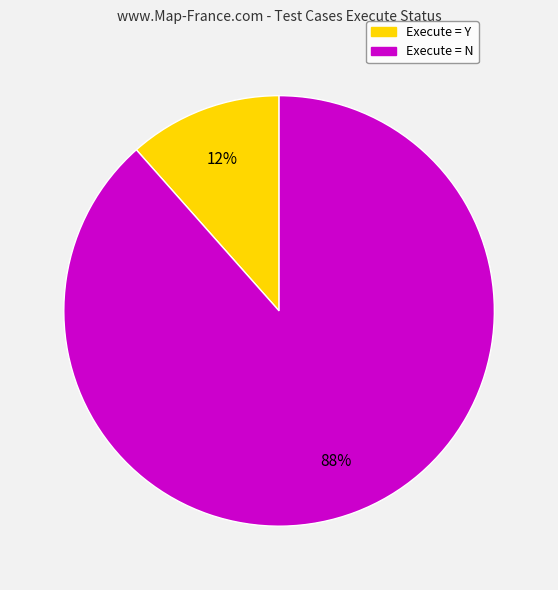

Is there a majority slice in this chart?

Yes